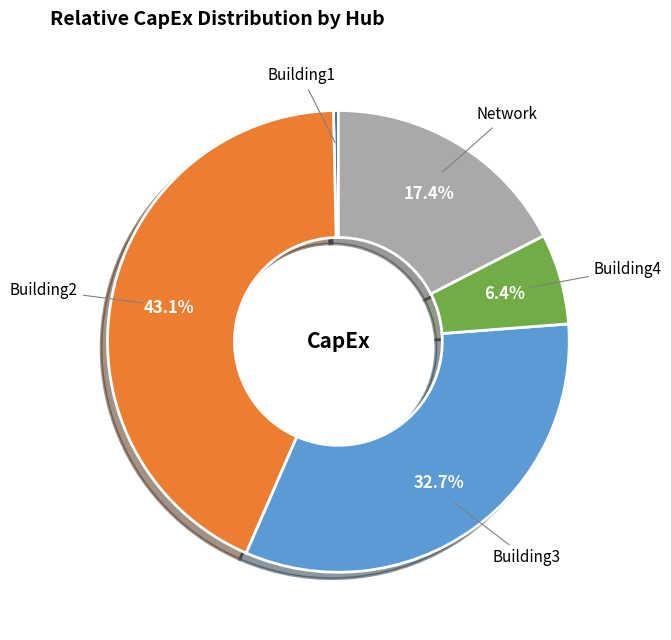

How many slices are in this pie chart?

5